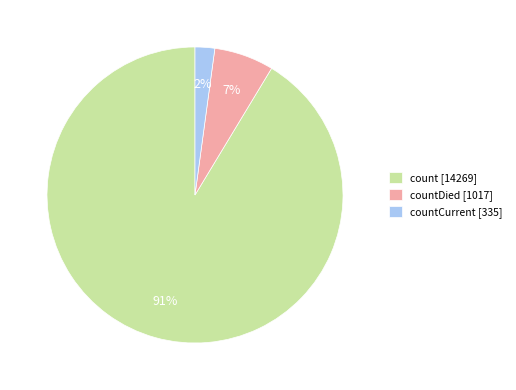

True or false: count [14269] accounts for 91% of the total.

True